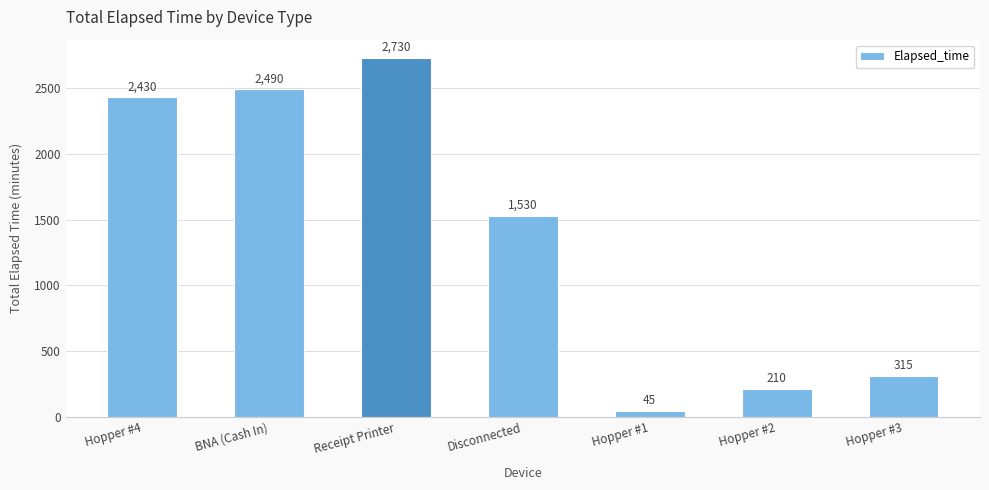

Count the number of categories in the chart.

7